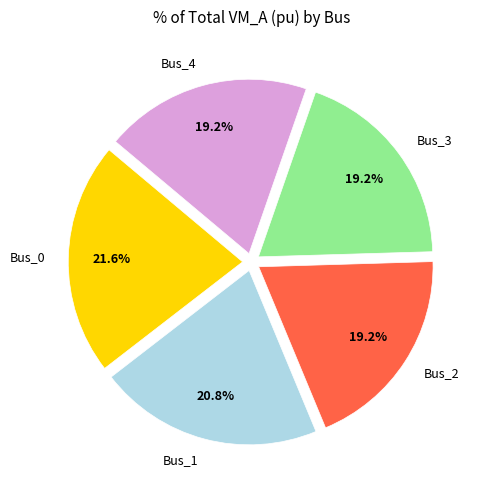

To the nearest percent, what is the difference between the largest and smallest slice percentages?

2%